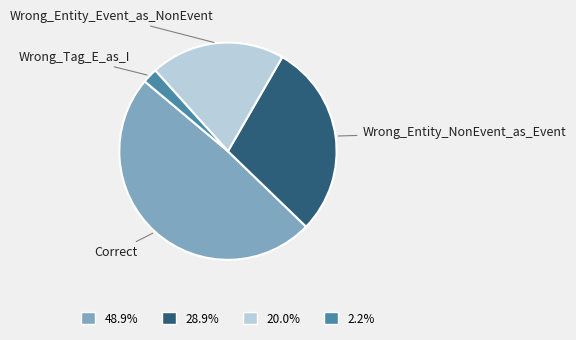

Between Wrong_Tag_E_as_I and Correct, which is larger?

Correct